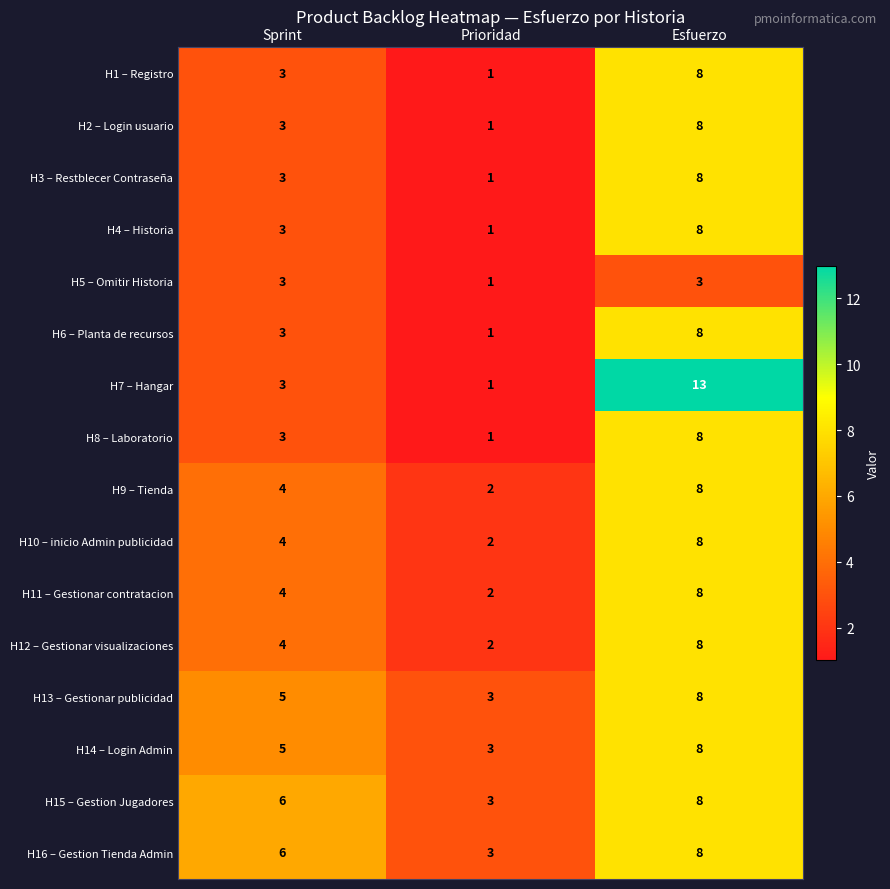

Which series has the widest spread of values?

H7 – Hangar